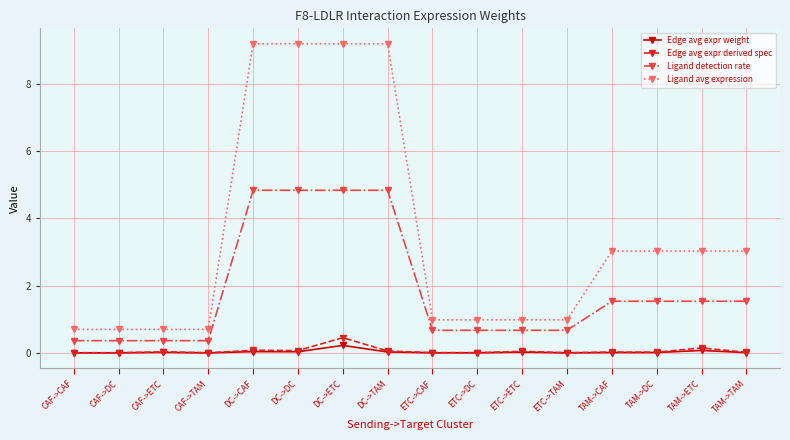

What is the sum of all Ligand detection rate values?

29.7